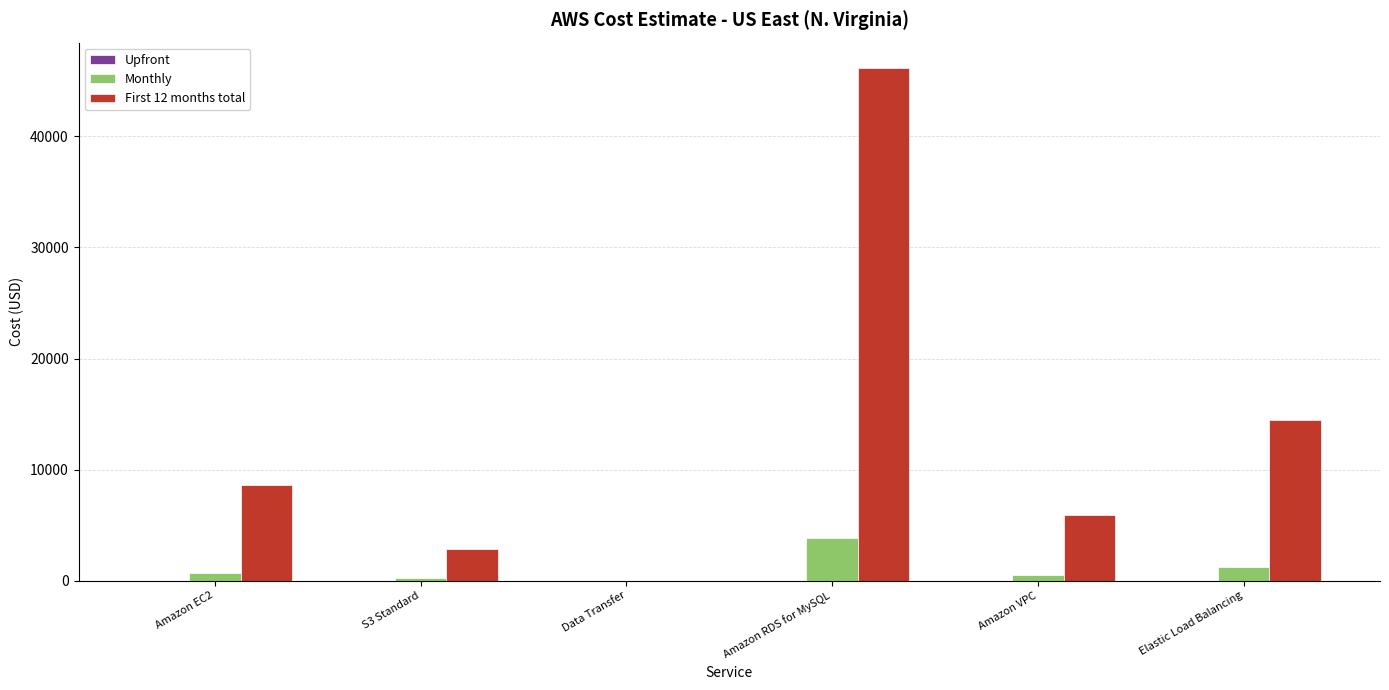

Is the value of First 12 months total at Elastic Load Balancing greater than the value of Monthly at Elastic Load Balancing?

Yes